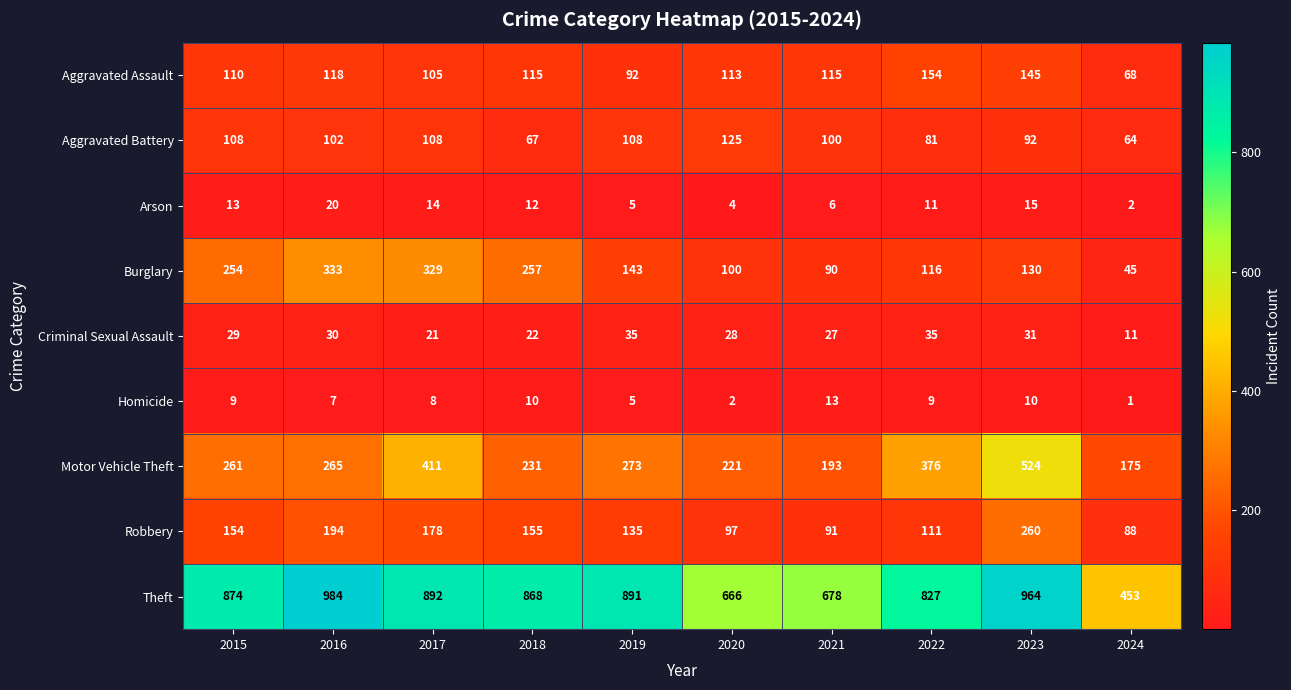

What is the sum of all Homicide values?

74